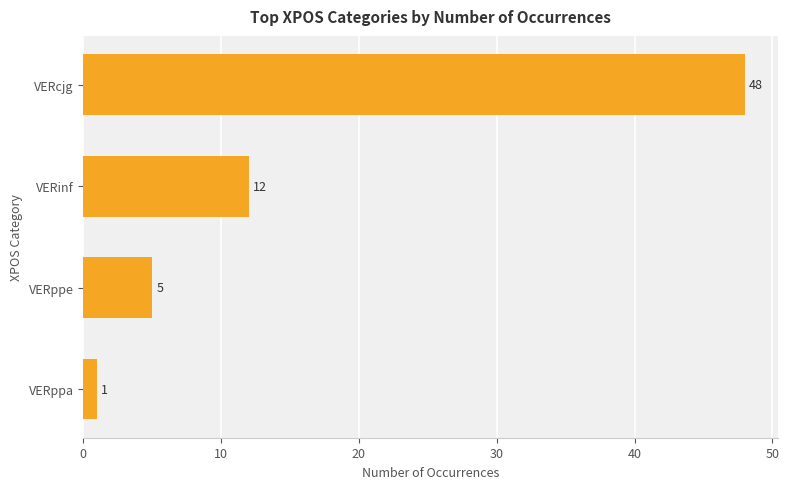

What is the sum of all values?

66